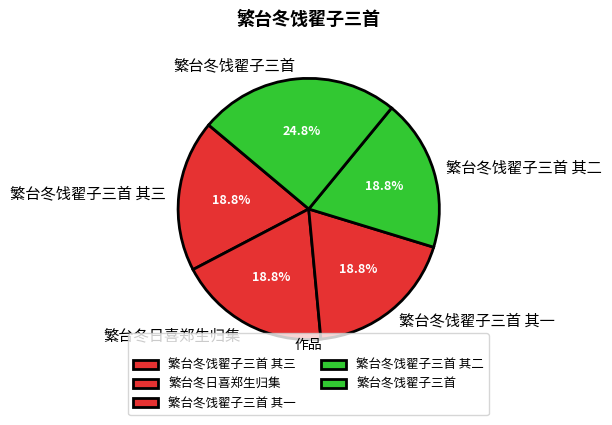

What percentage is the 繁台冬饯翟子三首 其三 slice, to the nearest percent?

19%